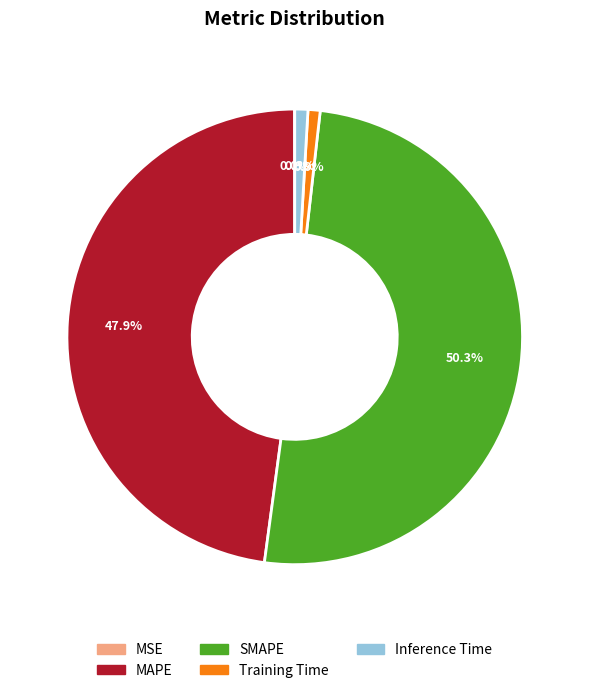

To the nearest percent, what is the difference between the Training Time and MAPE slice percentages?

47%